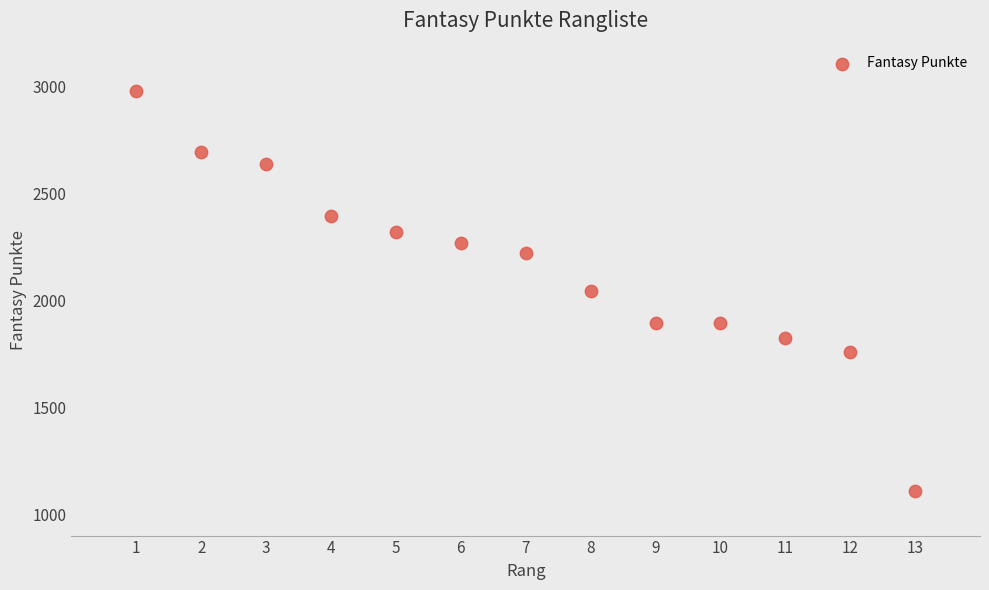

What is the range of Y values (max minus min)?

1871